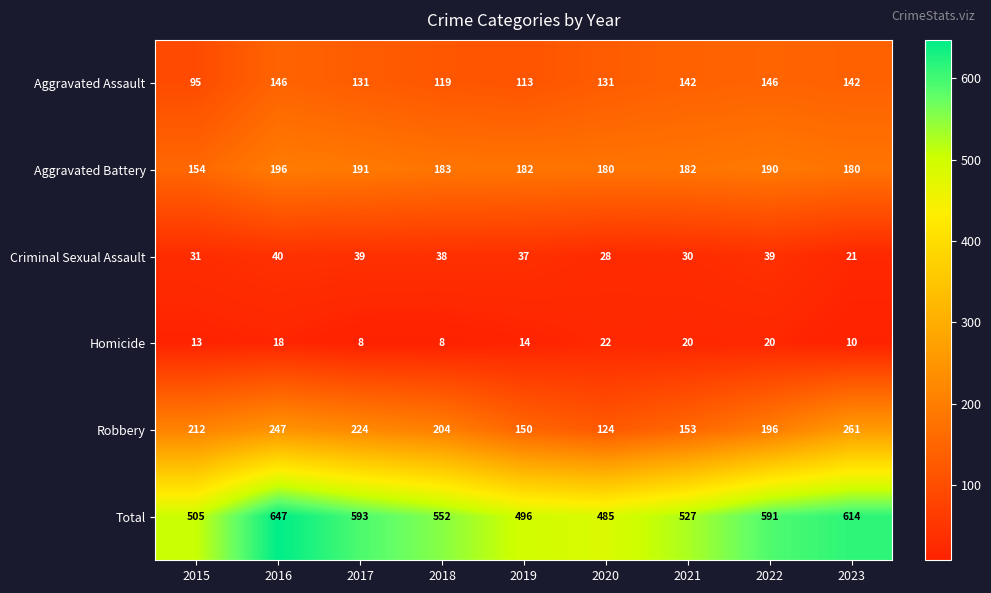

What is the sum of all Homicide values?

133